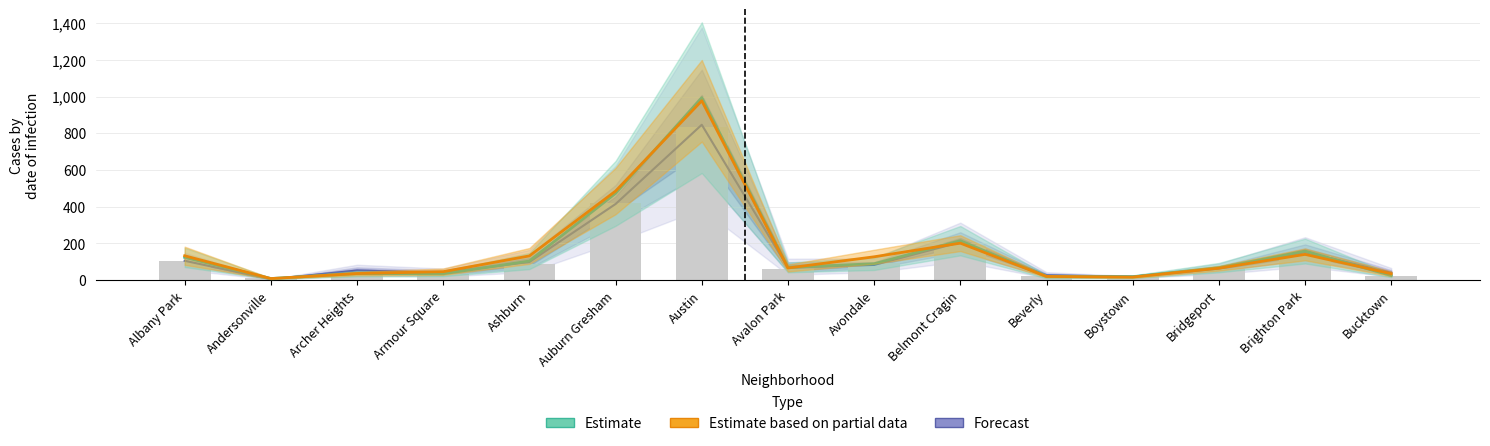

How many groups of bars are there?

15